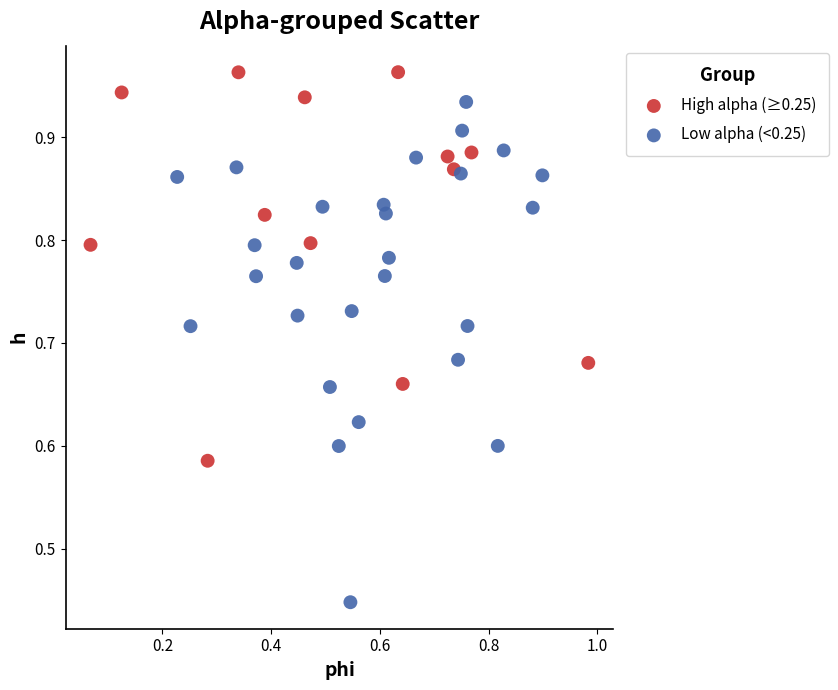

Which series contains the highest Y value?

High alpha (≥0.25)